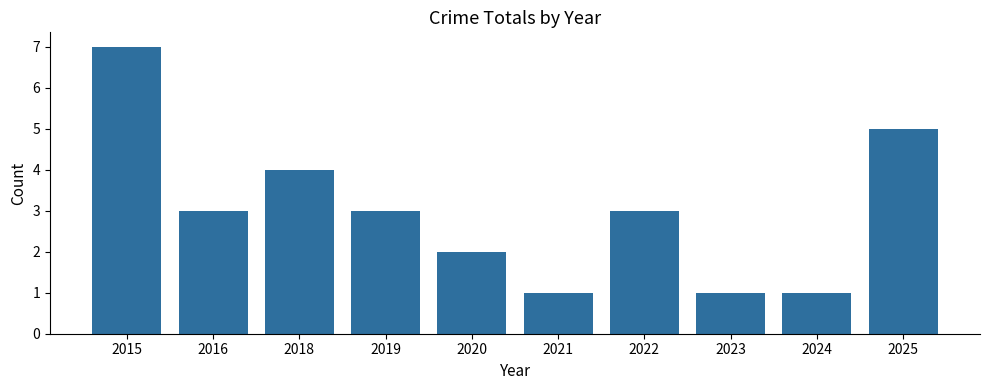

Reading left to right, list all the values displayed in this chart.

2015=7	2016=3	2018=4	2019=3	2020=2	2021=1	2022=3	2023=1	2024=1	2025=5